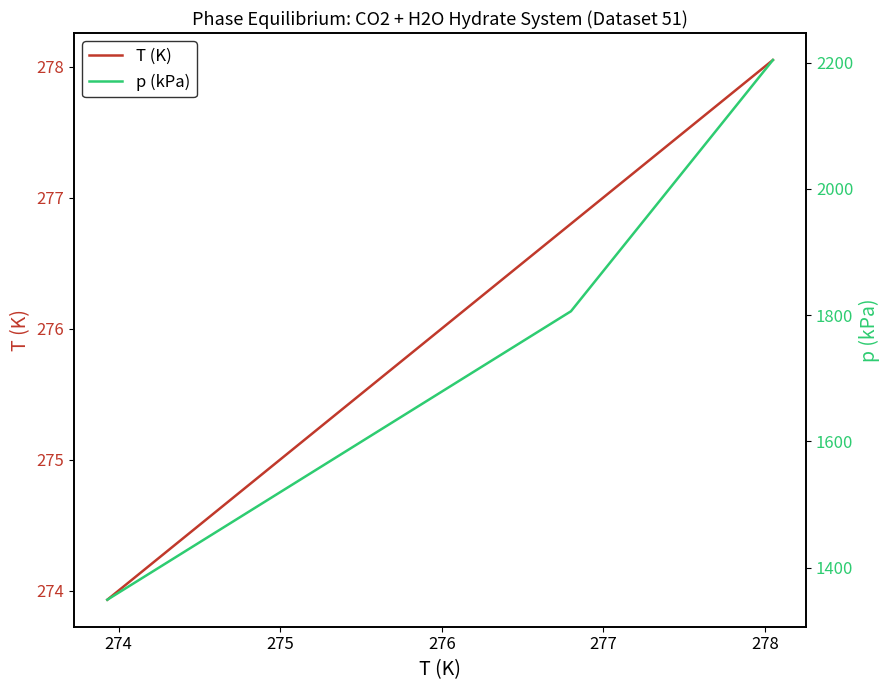

What is the average value of the p (kPa) series?

1786.3